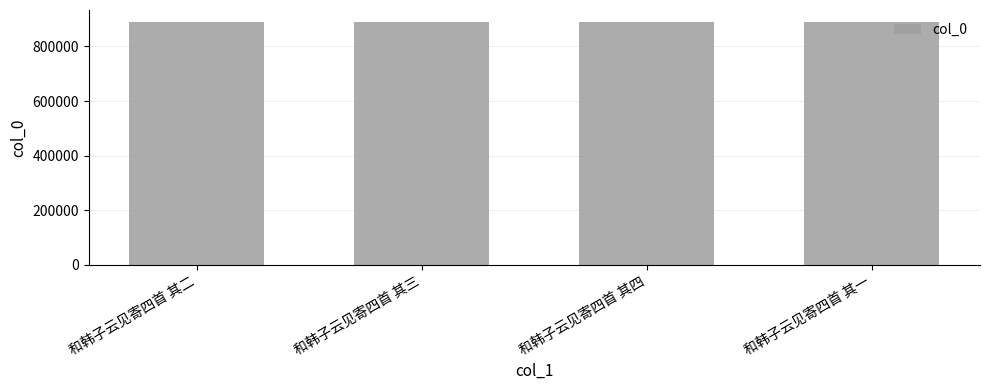

Read the value at 和韩子云见寄四首 其一.

889232